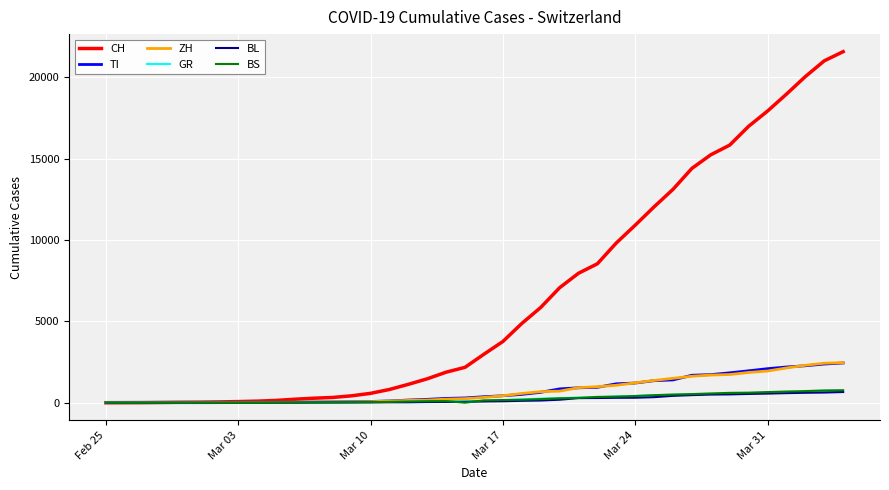

Which series has the largest total across all categories?

CH